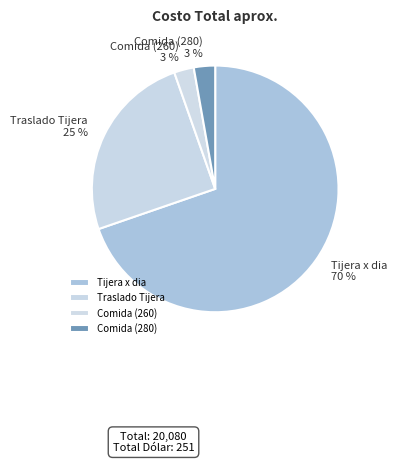

Between Traslado Tijera and Comida (280), which is larger?

Traslado Tijera